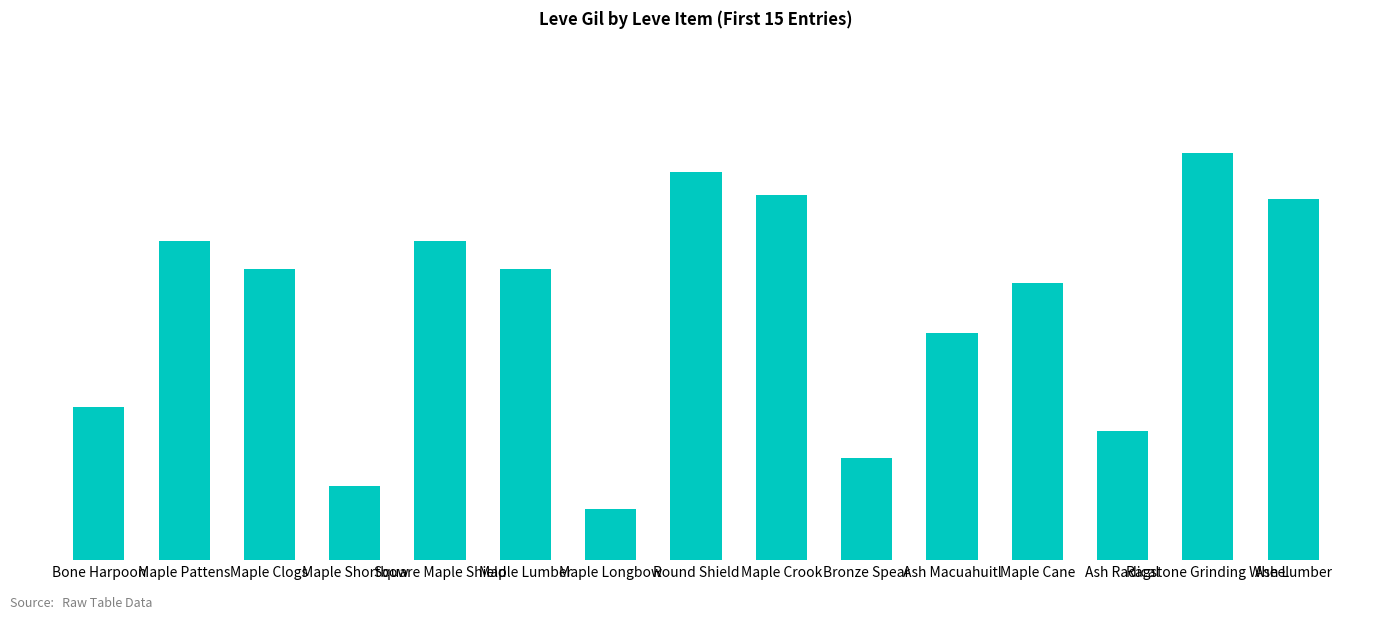

Is it true that the value at Bone Harpoon is 186?

False